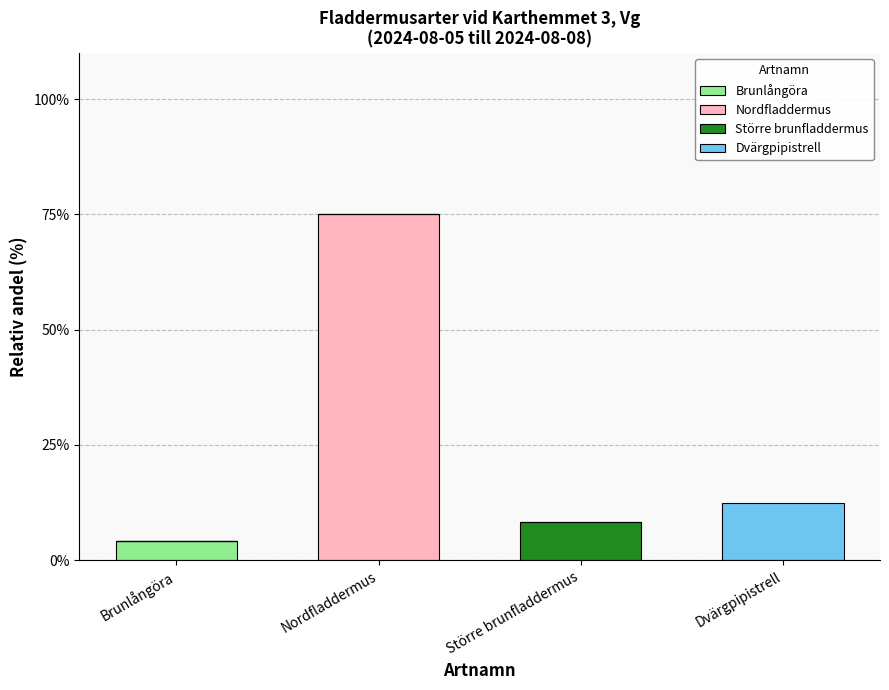

How many distinct data groups are displayed?

4